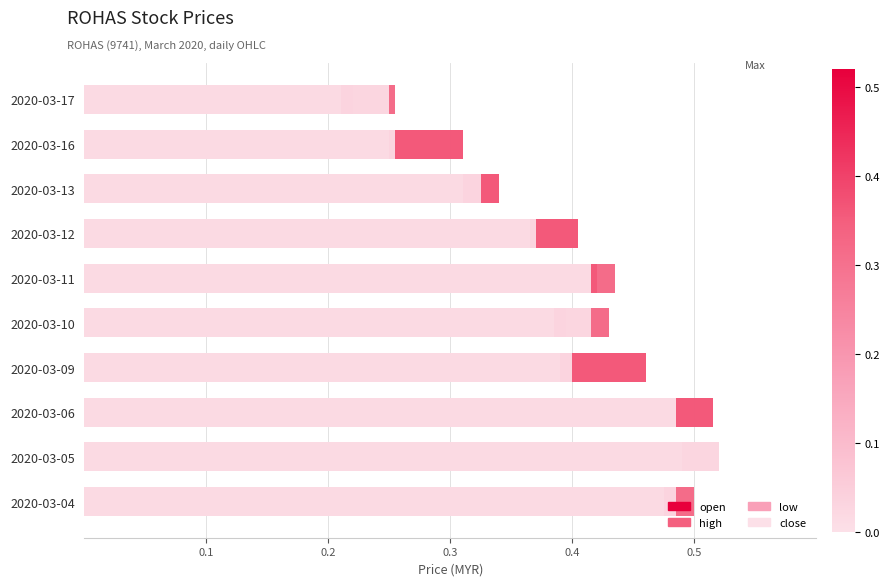

Reading right to left, transcribe all the data shown in this chart.

open: 0.2	0.3	0.3	0.4	0.4	0.4	0.5	0.5	0.5	0.5
high: 0.3	0.3	0.3	0.4	0.4	0.4	0.5	0.5	0.5	0.5
low: 0.2	0.2	0.3	0.4	0.4	0.4	0.4	0.5	0.5	0.5
close: 0.2	0.3	0.3	0.4	0.4	0.4	0.4	0.5	0.5	0.5